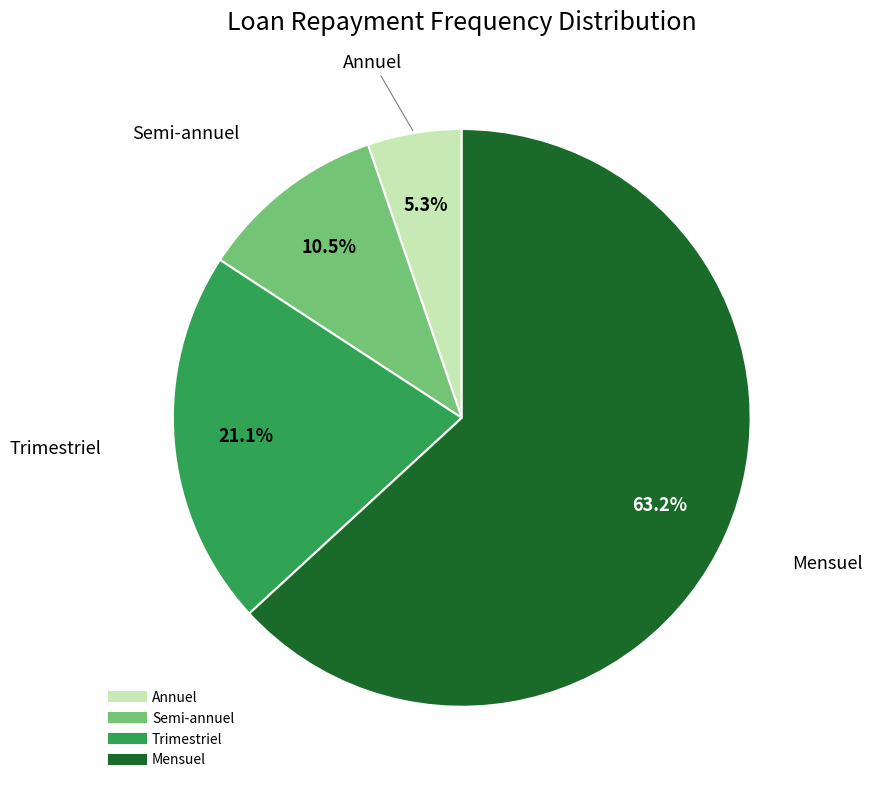

Between Mensuel and Semi-annuel, which is larger?

Mensuel